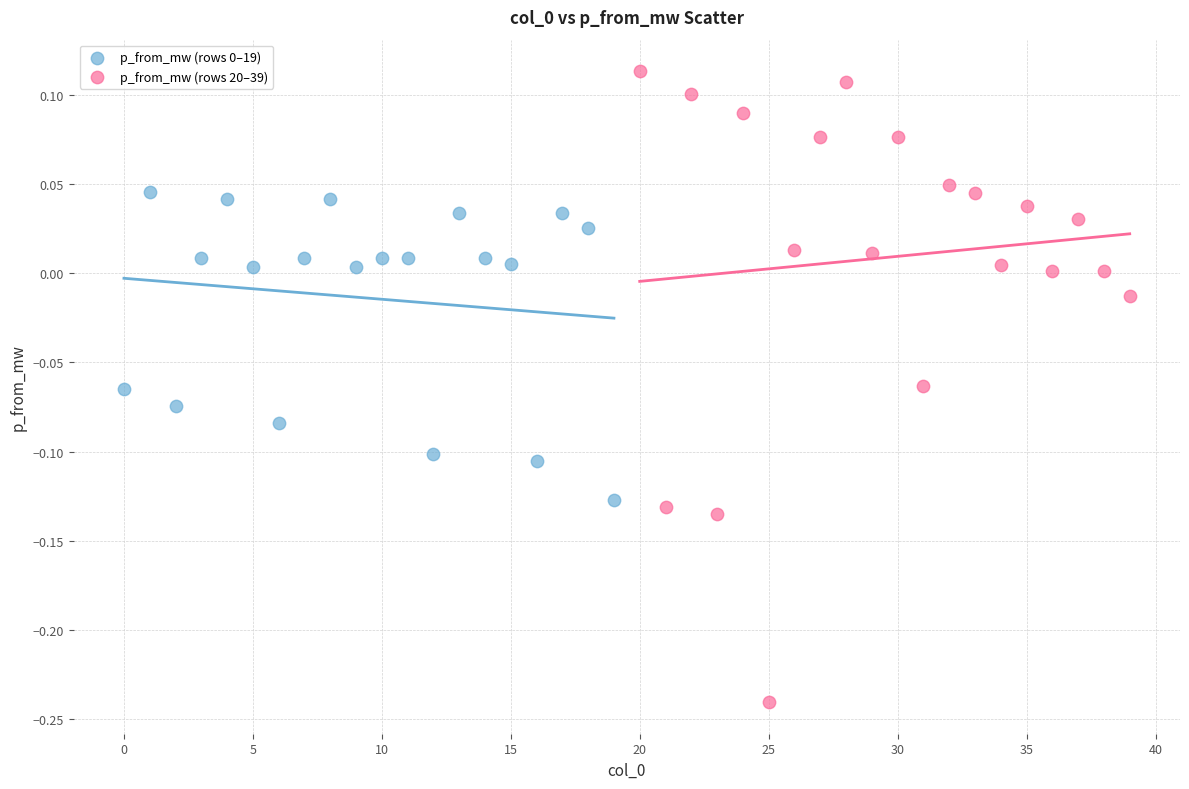

Which series contains the highest Y value?

p_from_mw (rows 20–39)